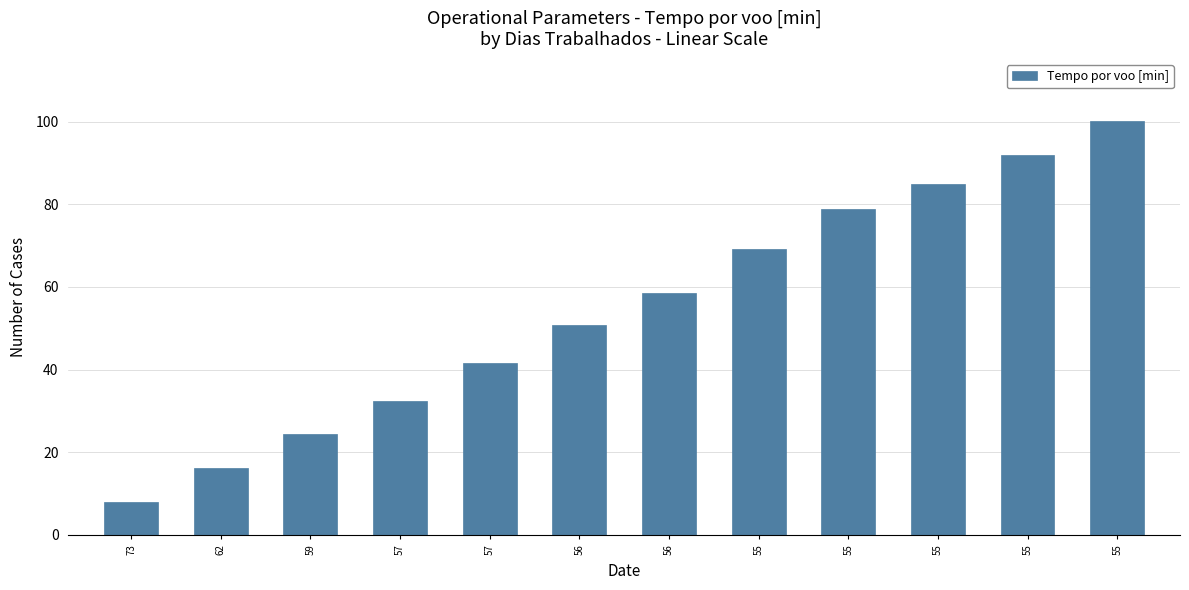

Rank the categories by value from lowest to highest.

73, 62, 59, 57, 57, 56, 56, 55, 55, 55, 55, 55